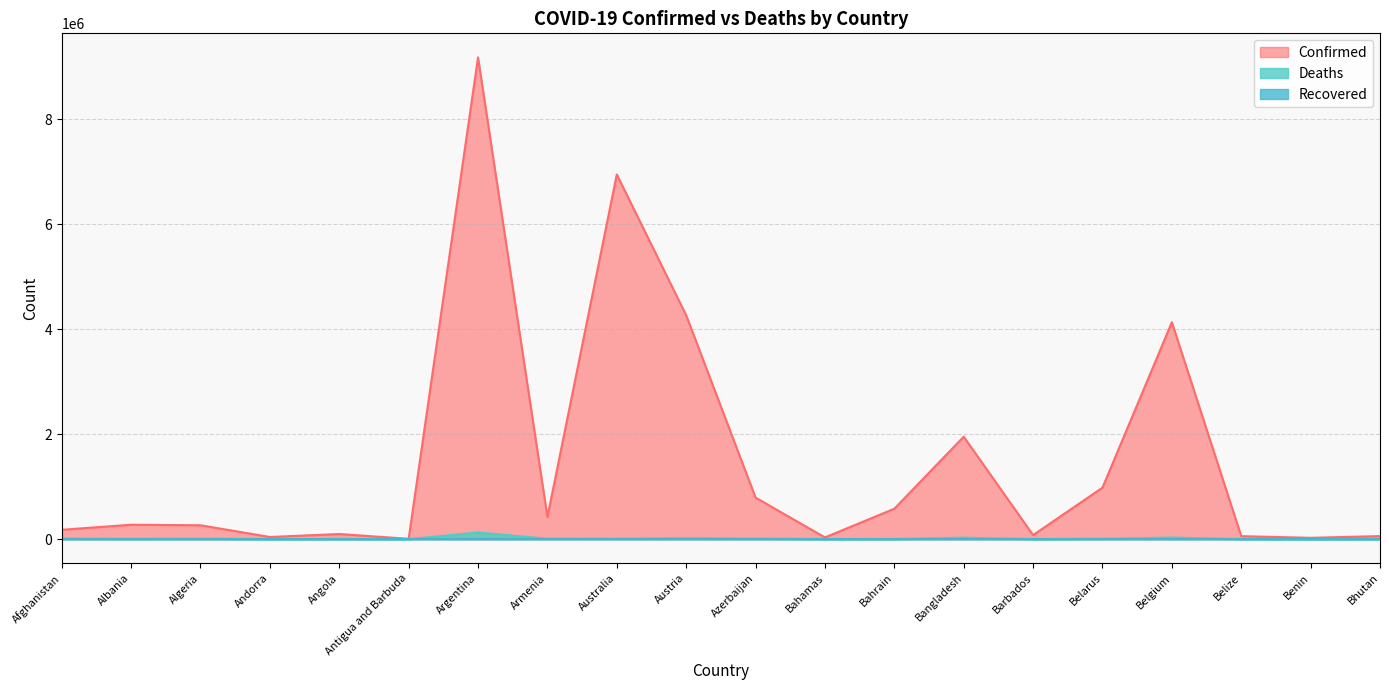

What is the sum of the Confirmed values at Australia and Algeria?

7214822